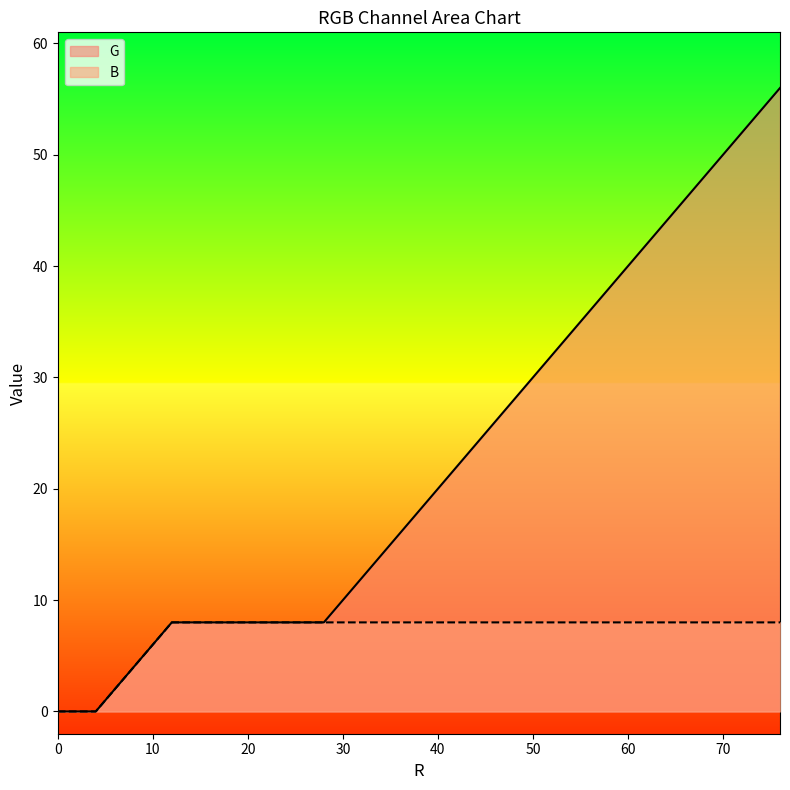

Which series has the largest range (max minus min)?

G